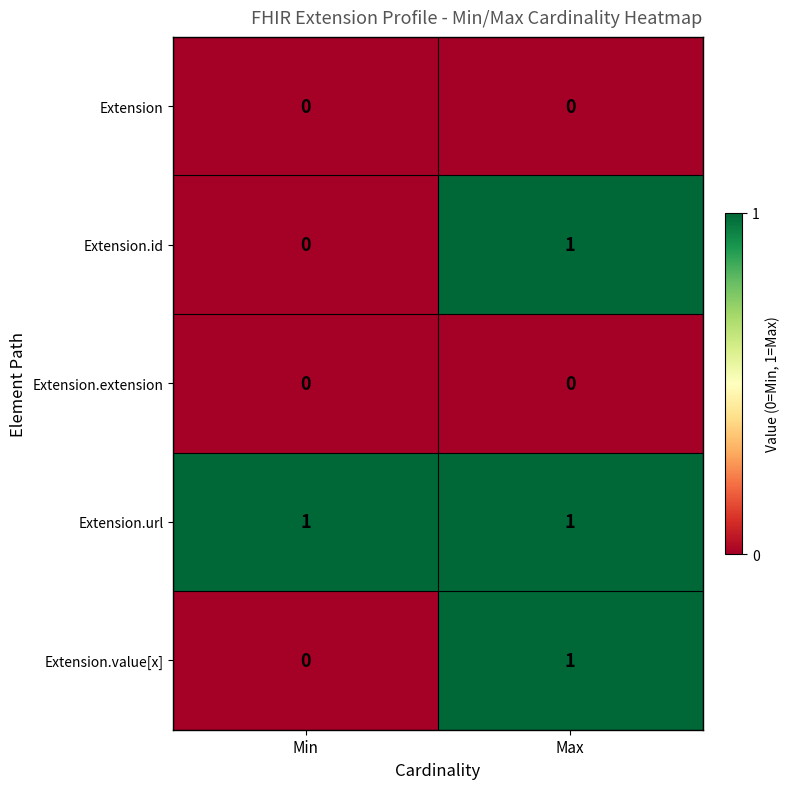

What is the total value across all series at Min?

1